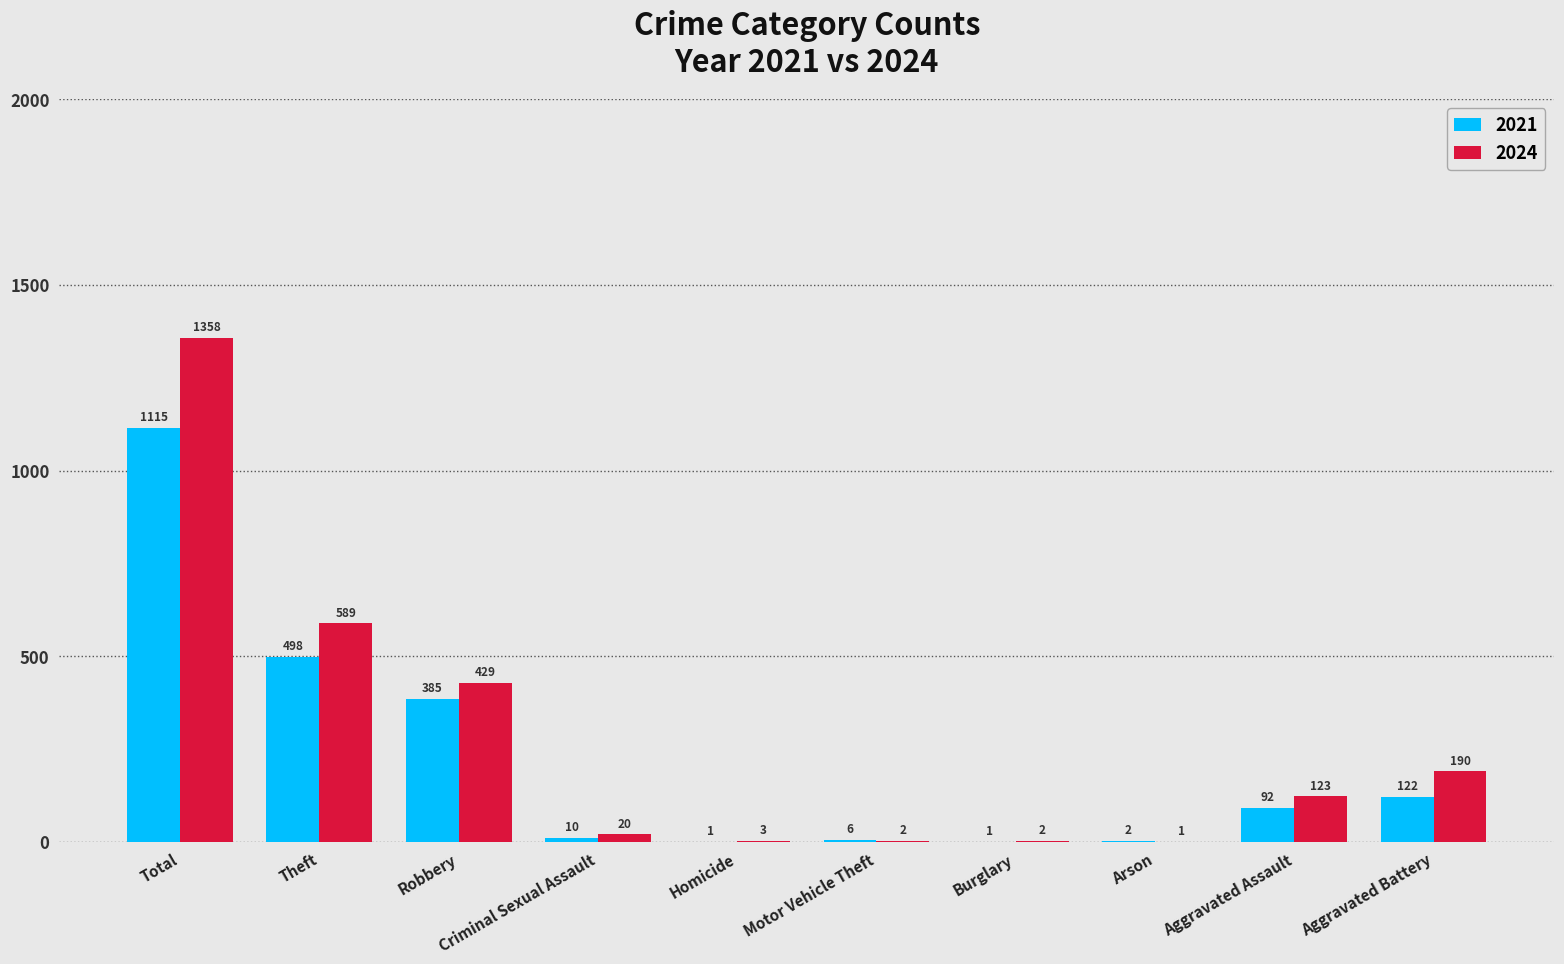

What is the sum of the 2024 values at Burglary and Theft?

591